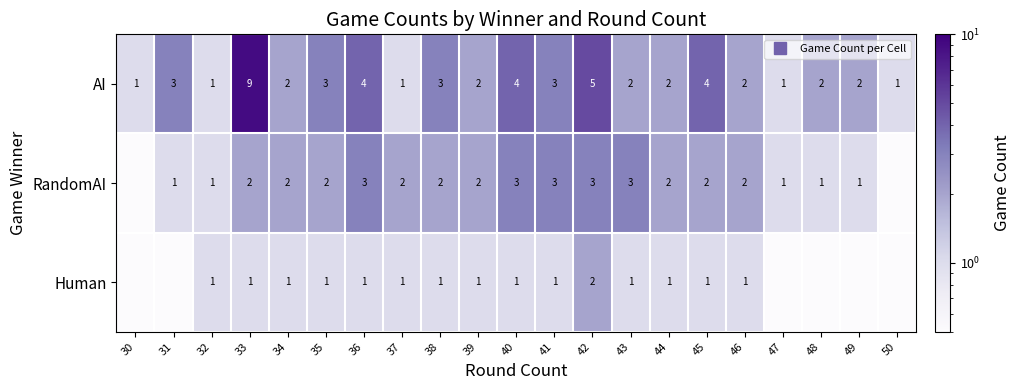

What is the average value of the Human series?

0.8